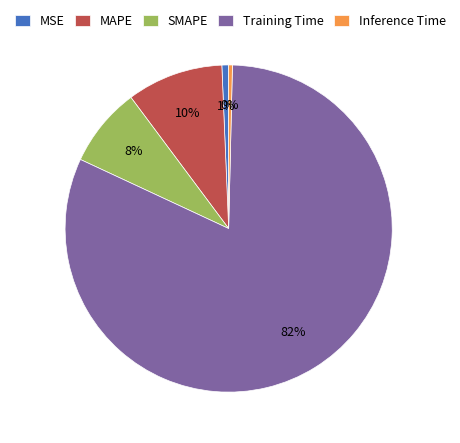

Does any single category account for the majority?

Yes